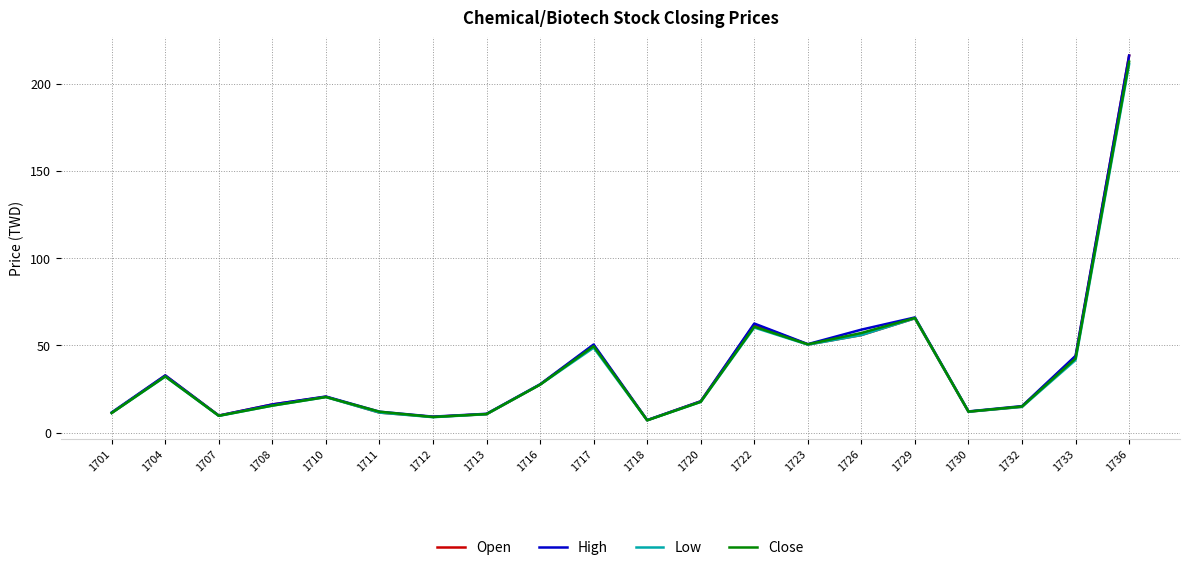

Between 1722 and 1730, which series saw the biggest shift?

High